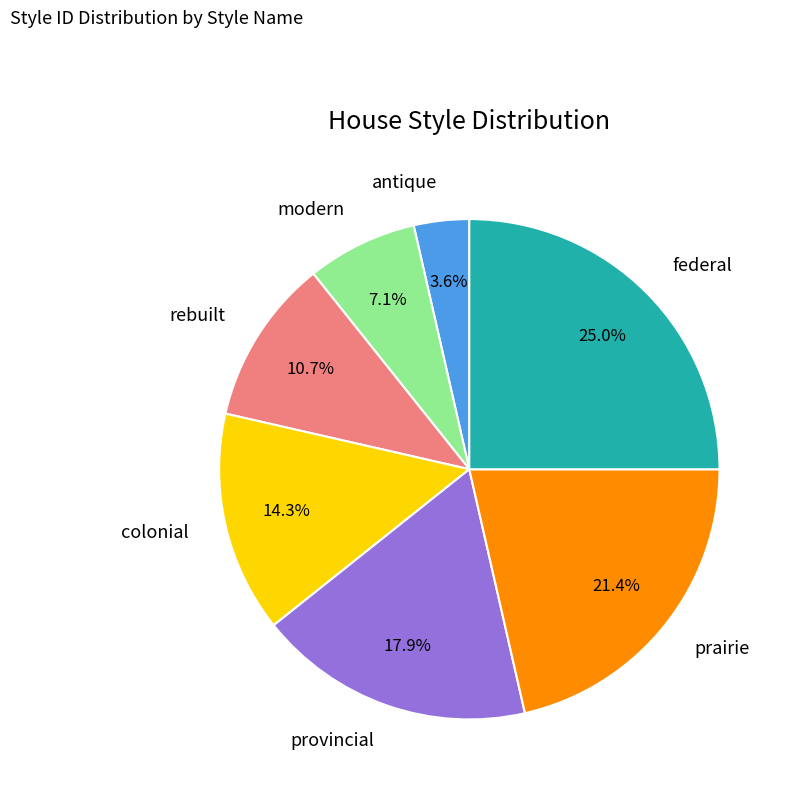

What percentage is NOT represented by antique?

96.4%